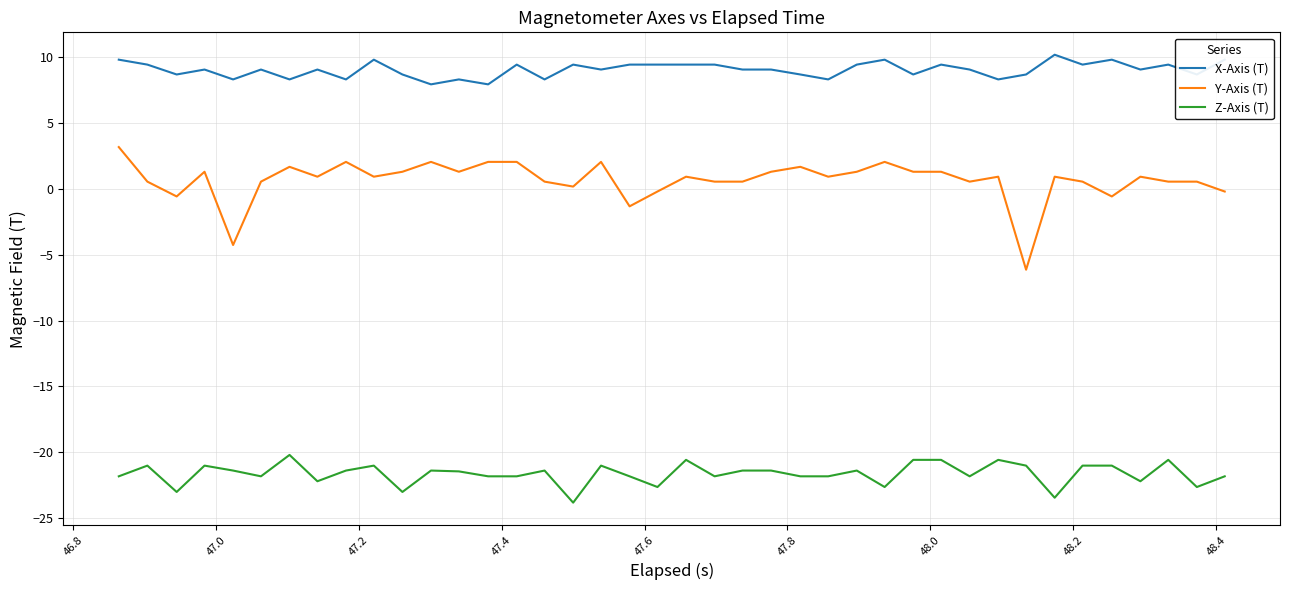

What is the sum of all Y-Axis (T) values?

26.3